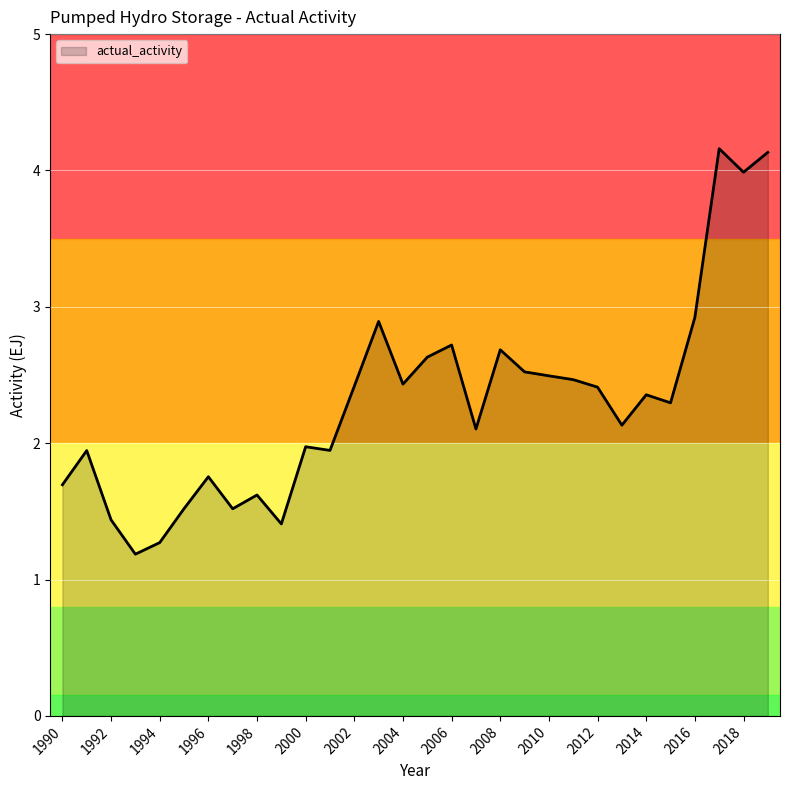

True or false: actual_activity has a value of 1.3 at 2016.

False